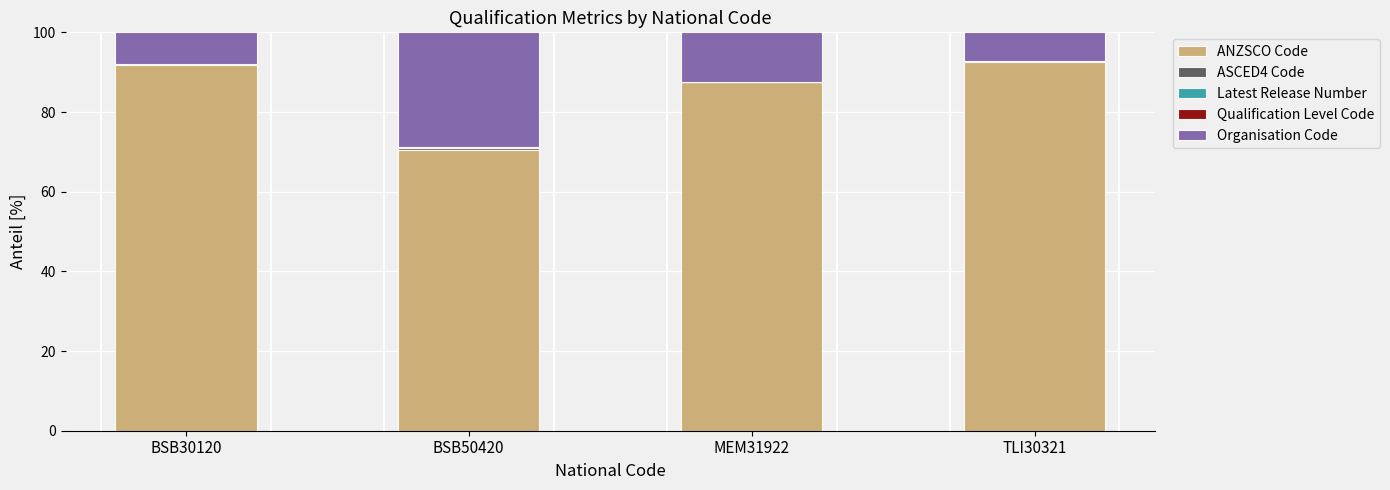

Does the chart contain stacked bars?

Yes